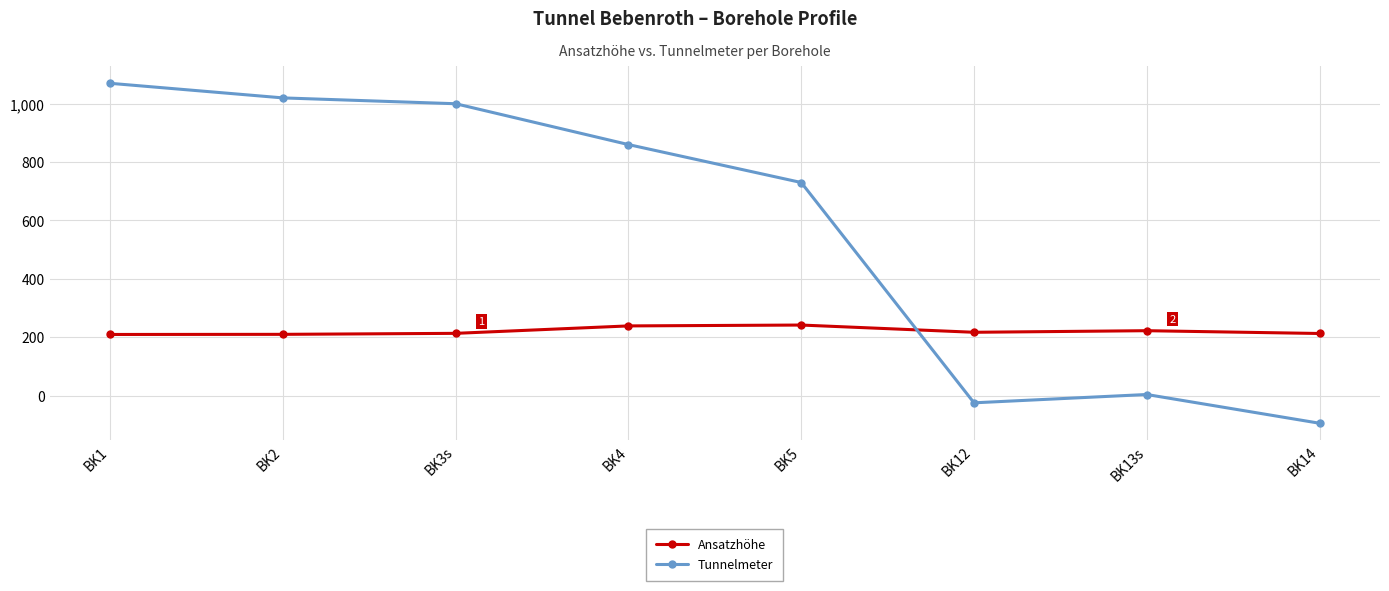

Is this an area chart (filled region under the line)?

No